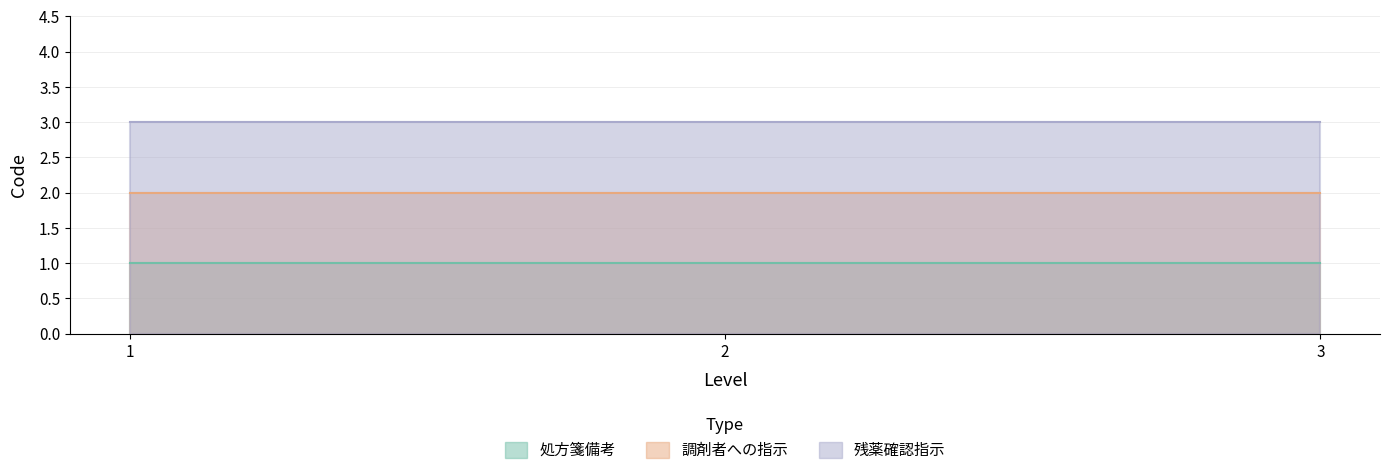

What are all the series names shown in the legend?

処方箋備考, 調剤者への指示, 残薬確認指示